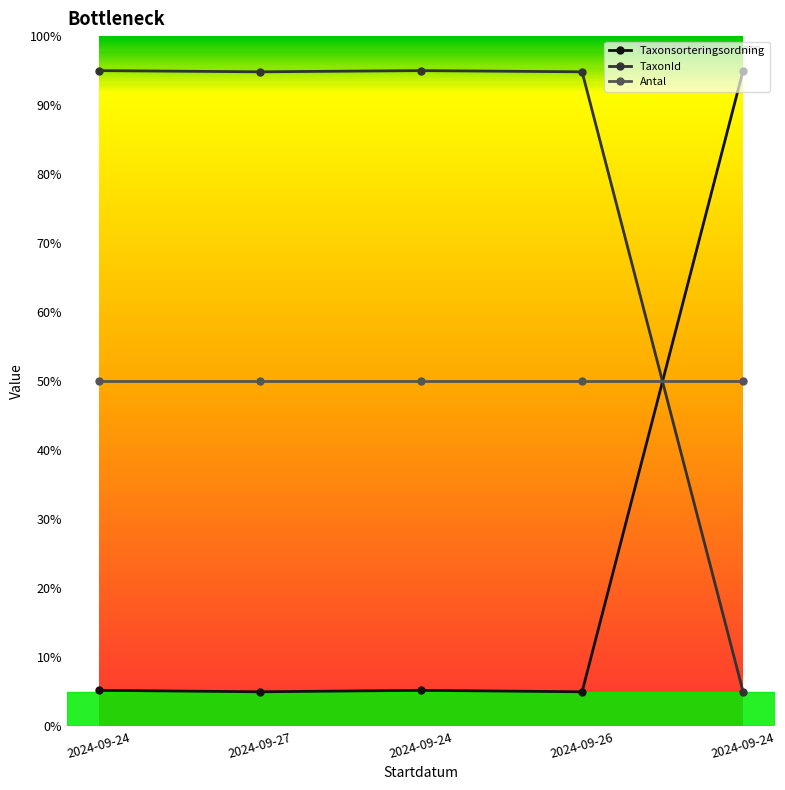

What are all the series names shown in the legend?

Taxonsorteringsordning, TaxonId, Antal